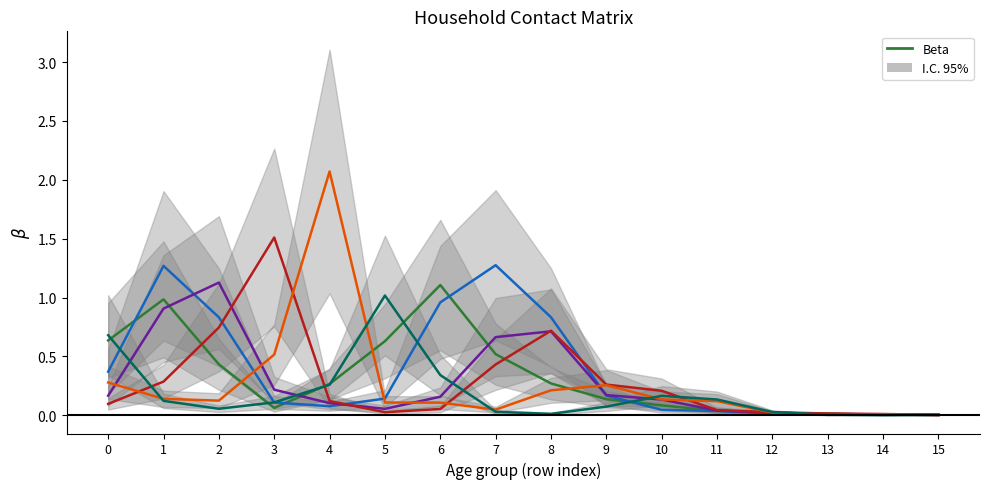

How many series are shown in this chart?

6